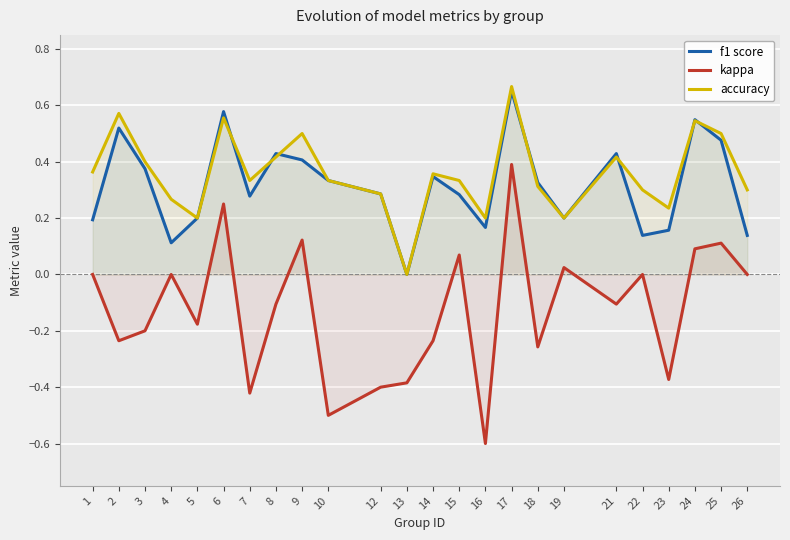

How many intersections are there between f1 score and accuracy?

7